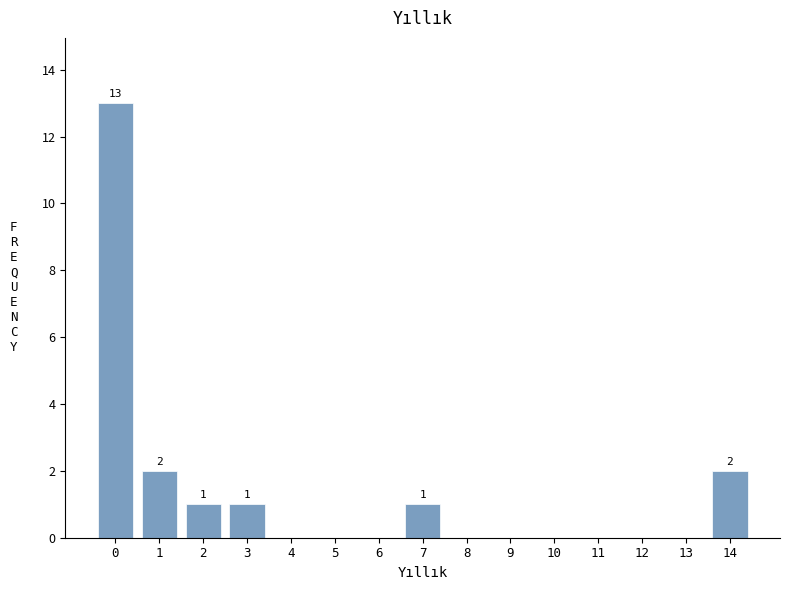

Reading left to right, transcribe all the data shown in this chart.

0=13	1=2	2=1	3=1	4=0	5=0	6=0	7=1	8=0	9=0	10=0	11=0	12=0	13=0	14=2